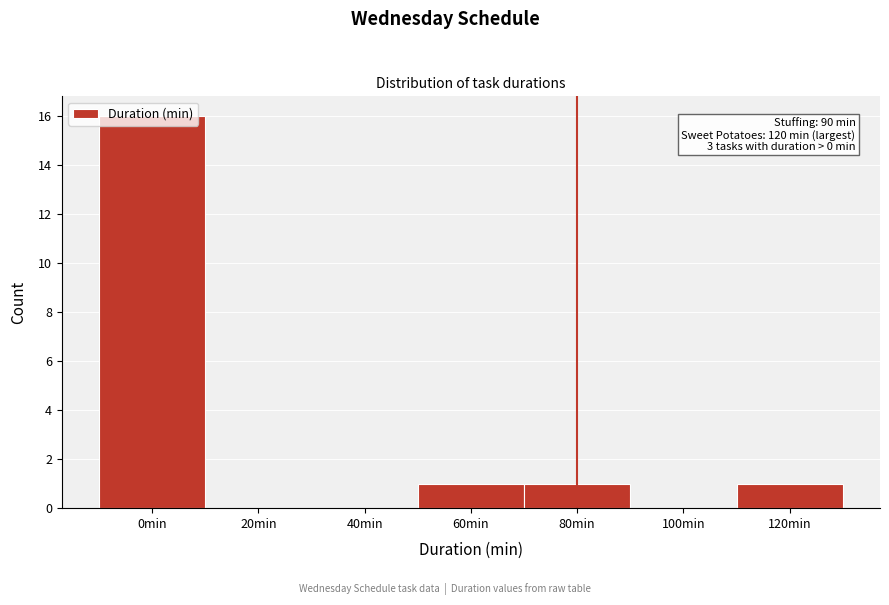

What is the sum of all values?

19